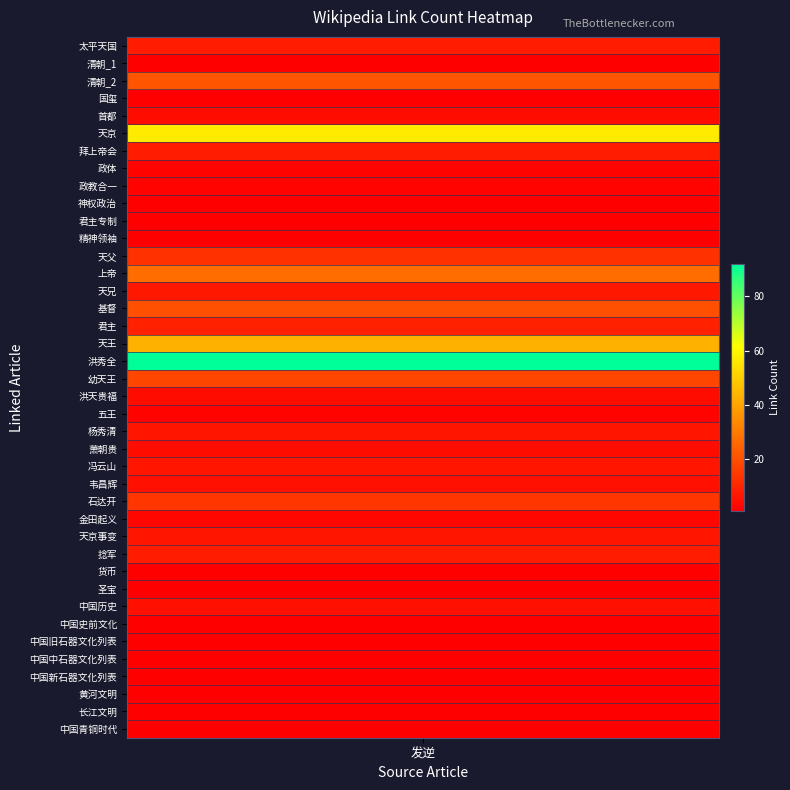

Rank the categories by value from lowest to highest.

1, 3, 9, 10, 11, 30, 31, 33, 34, 35, 36, 37, 38, 39, 7, 8, 21, 27, 4, 20, 23, 25, 32, 22, 24, 28, 14, 0, 6, 29, 16, 12, 26, 19, 15, 2, 13, 17, 5, 18